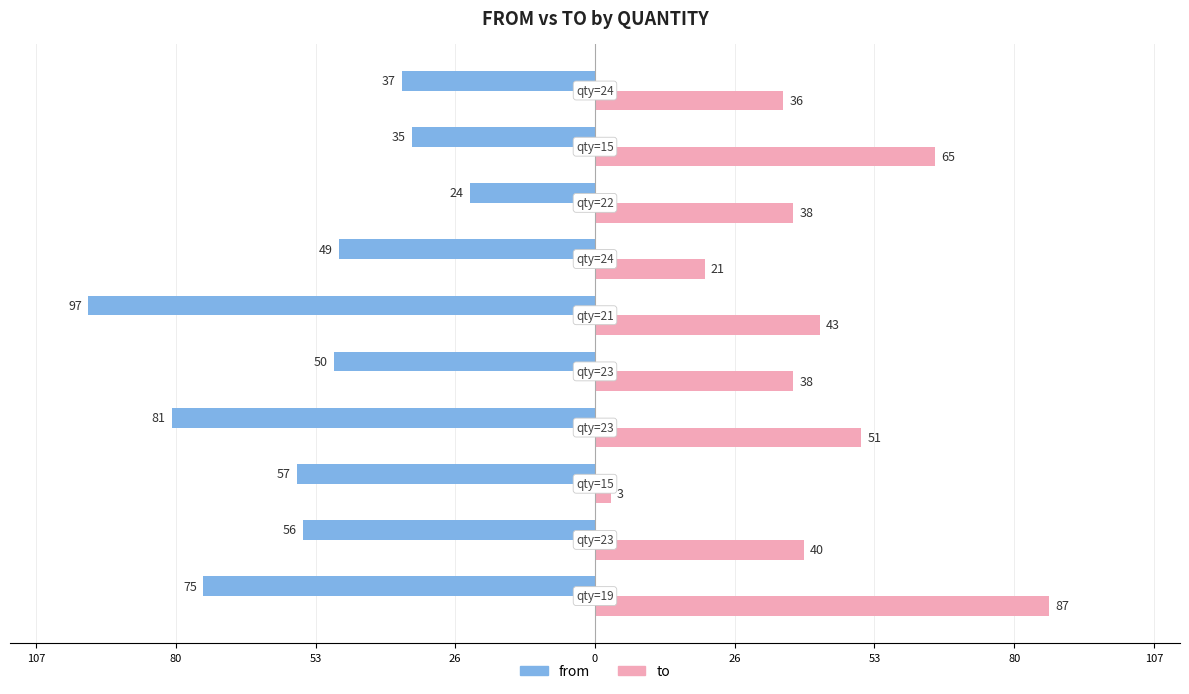

Reading left to right, transcribe all the data shown in this chart.

from: -75	-56	-57	-81	-50	-97	-49	-24	-35	-37
to: 87	40	3	51	38	43	21	38	65	36